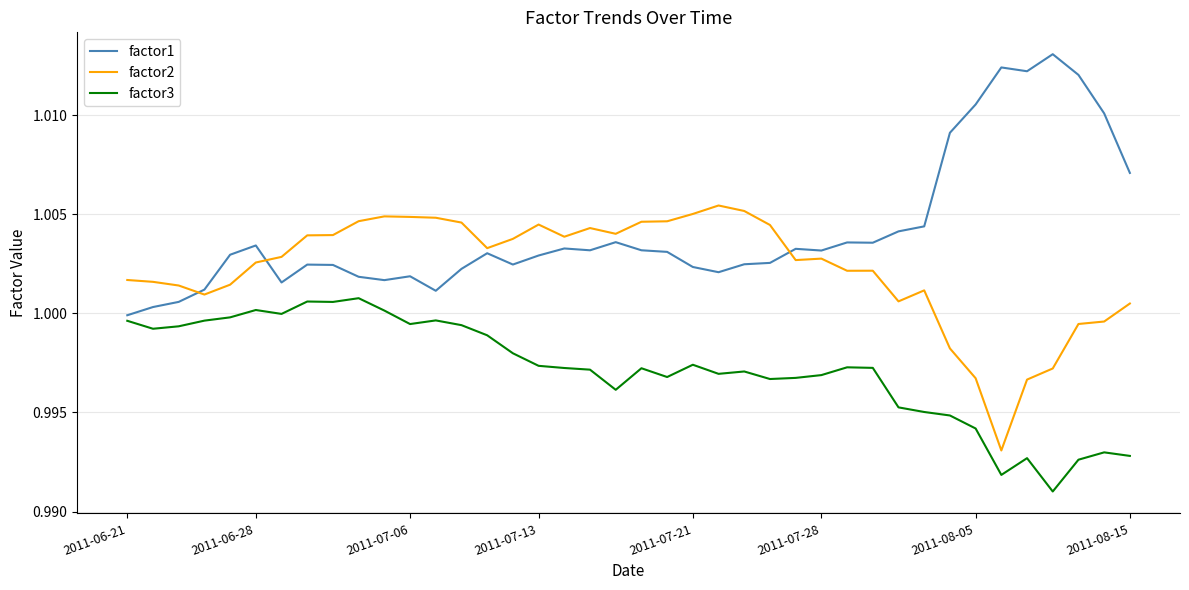

True or false: factor1 has more than 0 interior local peaks.

True